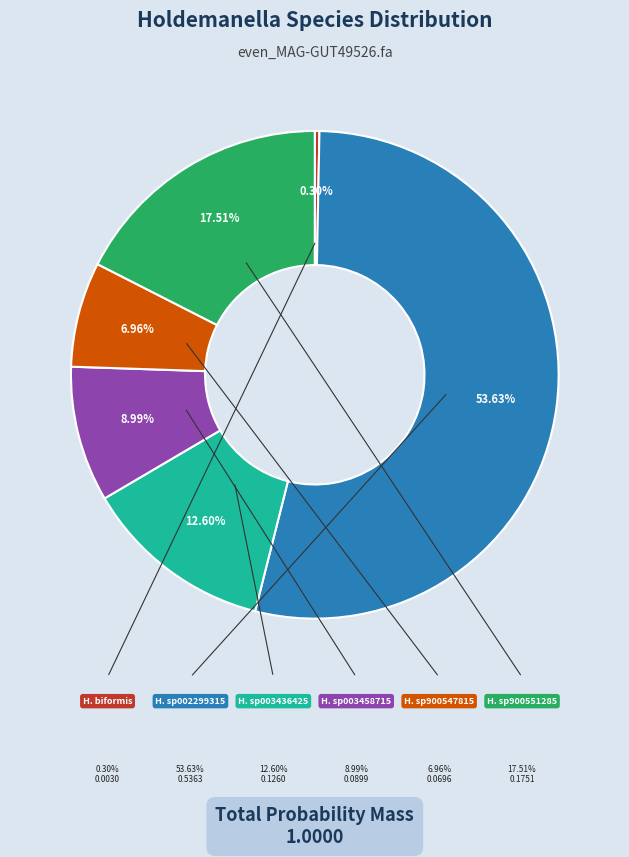

Is there a majority slice in this chart?

Yes